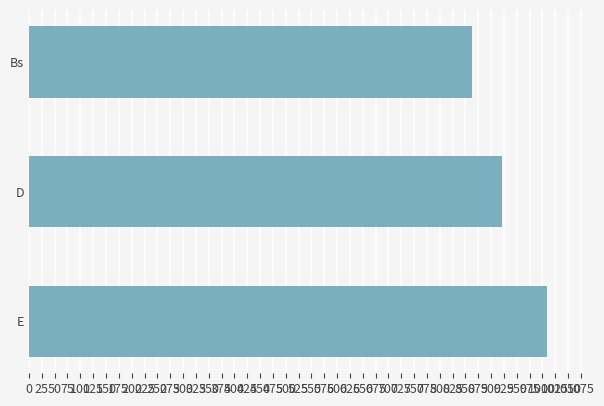

Which category has the highest value across all series?

E